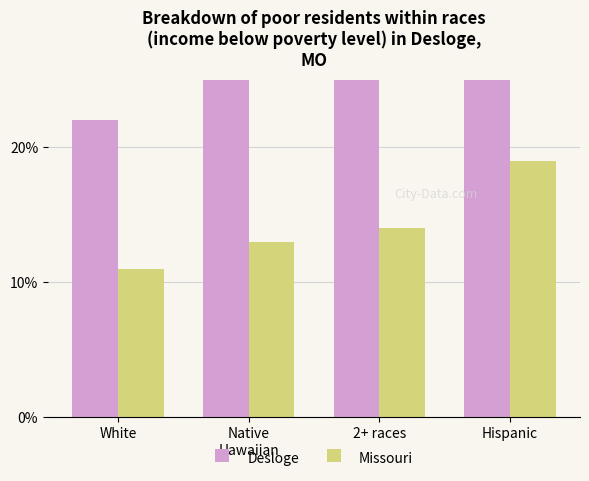

Rank the series at White from highest to lowest value.

Desloge, Missouri